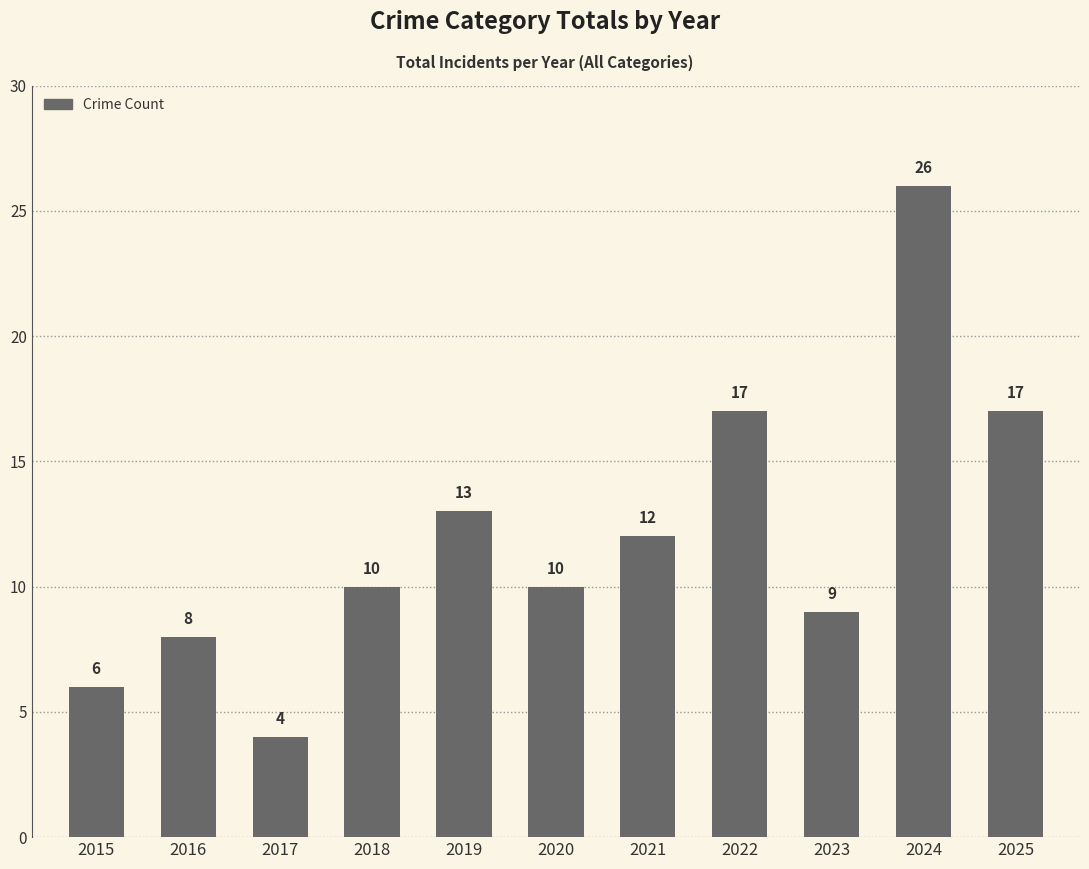

What is the change in value from 2019 to 2020?

-3